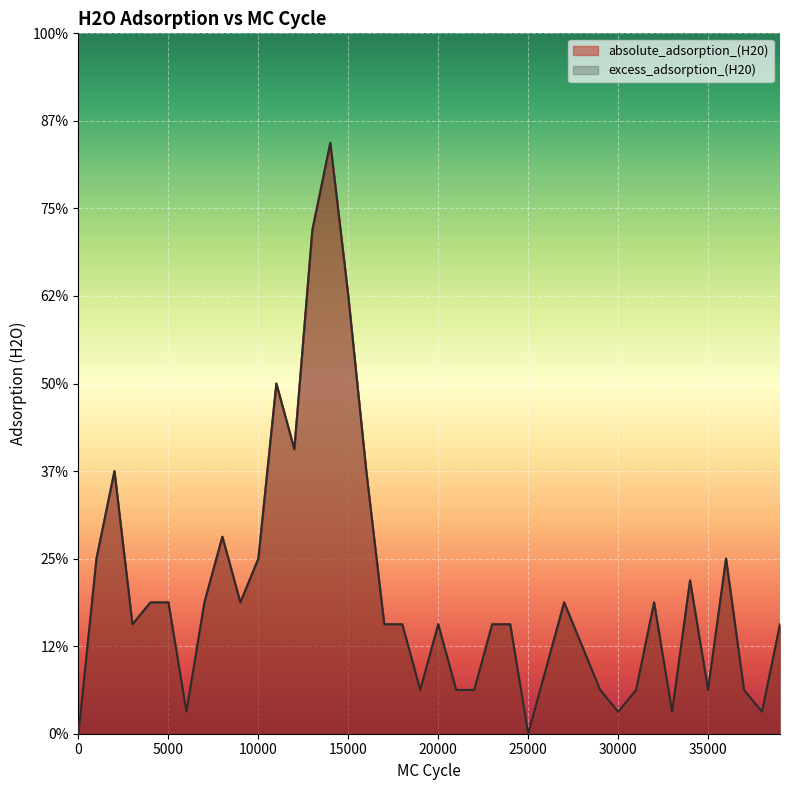

Where is the first local maximum for absolute_adsorption_(H20)?

2000